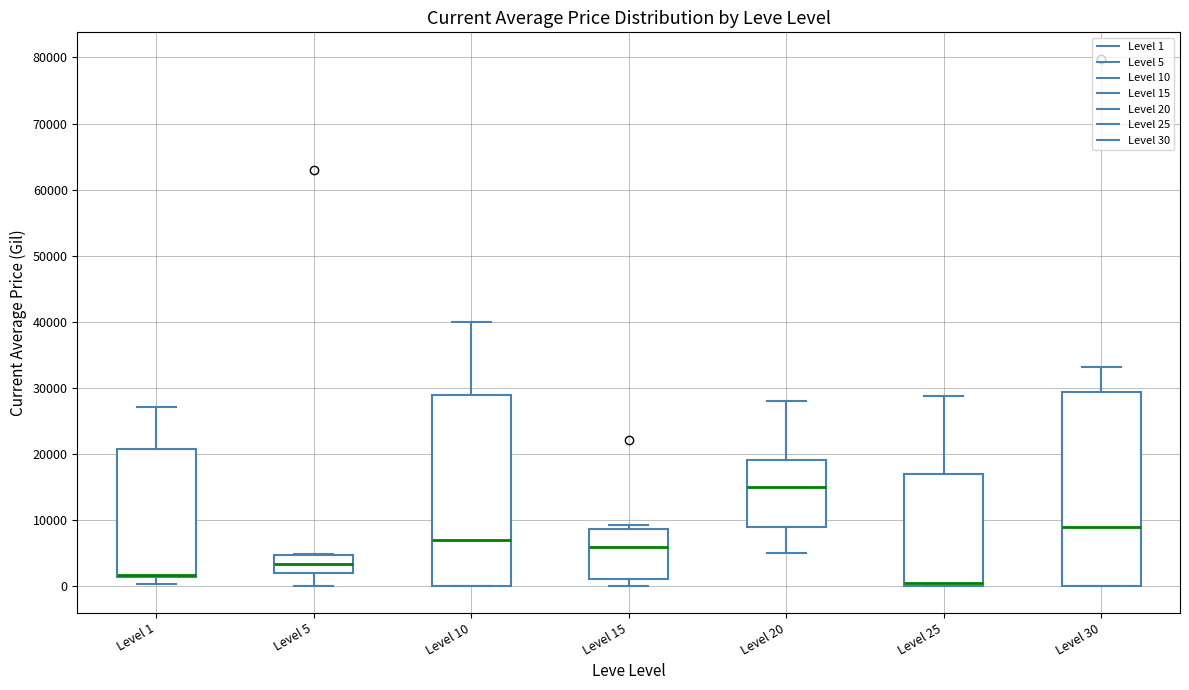

Reading left to right, read every box against the y-axis: the position of its median line, the range the box covers, and the ends of its whiskers. The values are not printed on the chart, so give them approximately, as read against the axis.

Level 1: median 2000 (drawn on the box's lower edge), box 1000 to 21000, whiskers 0 to 27000
Level 5: median 3000, box 2000 to 5000, whiskers 0 to 5000
Level 10: median 7000, box 0 to 29000, whiskers 0 to 40000
Level 15: median 6000, box 1000 to 9000, whiskers 0 to 9000 (just above the box's upper edge)
Level 20: median 15000, box 9000 to 19000, whiskers 5000 to 28000
Level 25: median 0 (just above the box's lower edge), box 0 to 17000, whiskers 0 to 29000
Level 30: median 9000, box 0 to 29000, whiskers 0 to 33000